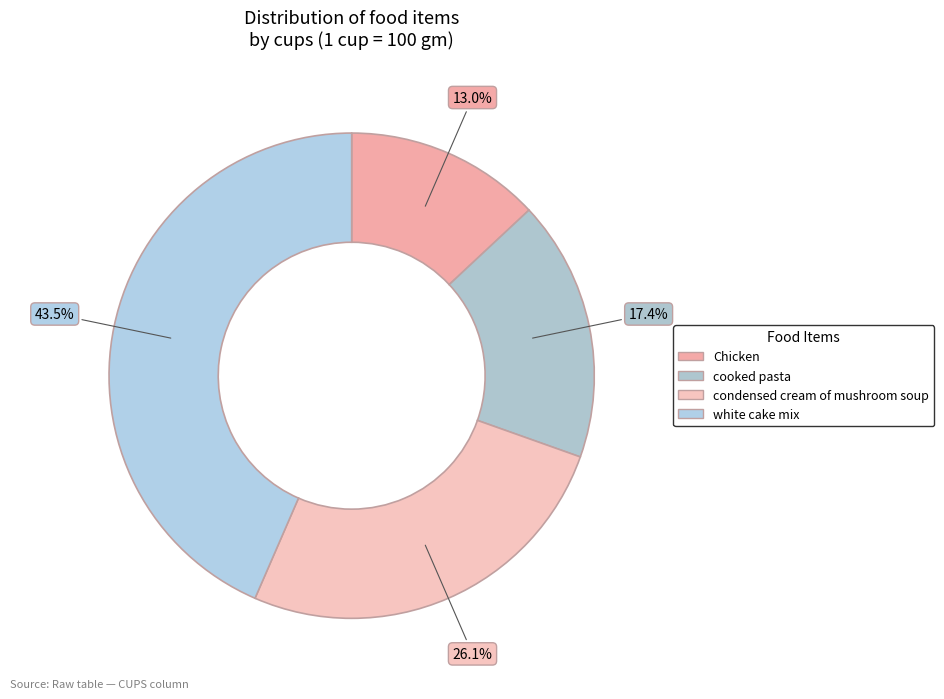

How many segments does this pie chart have?

4